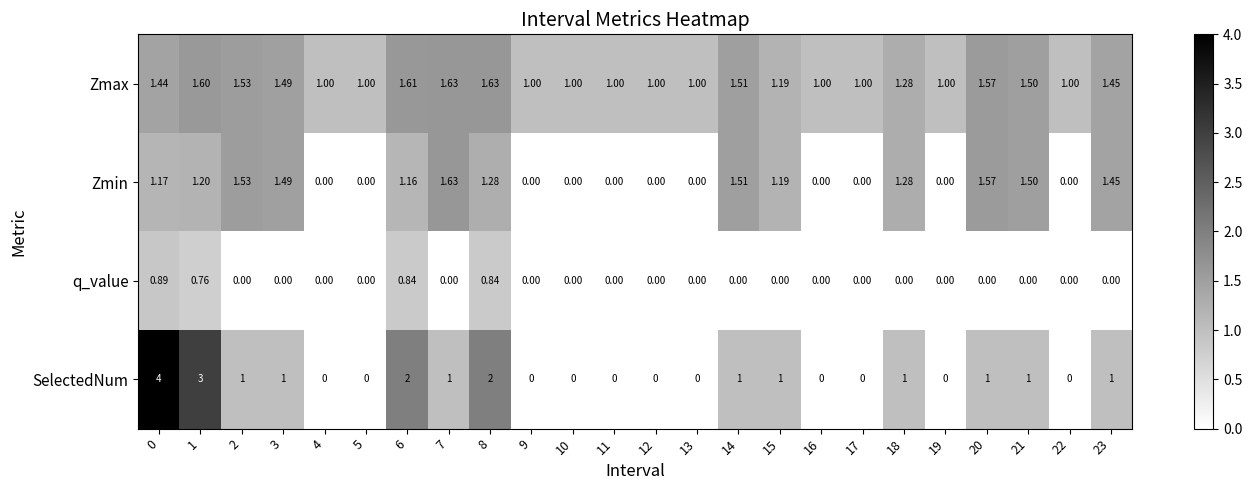

Which series has the largest total across all categories?

Zmax